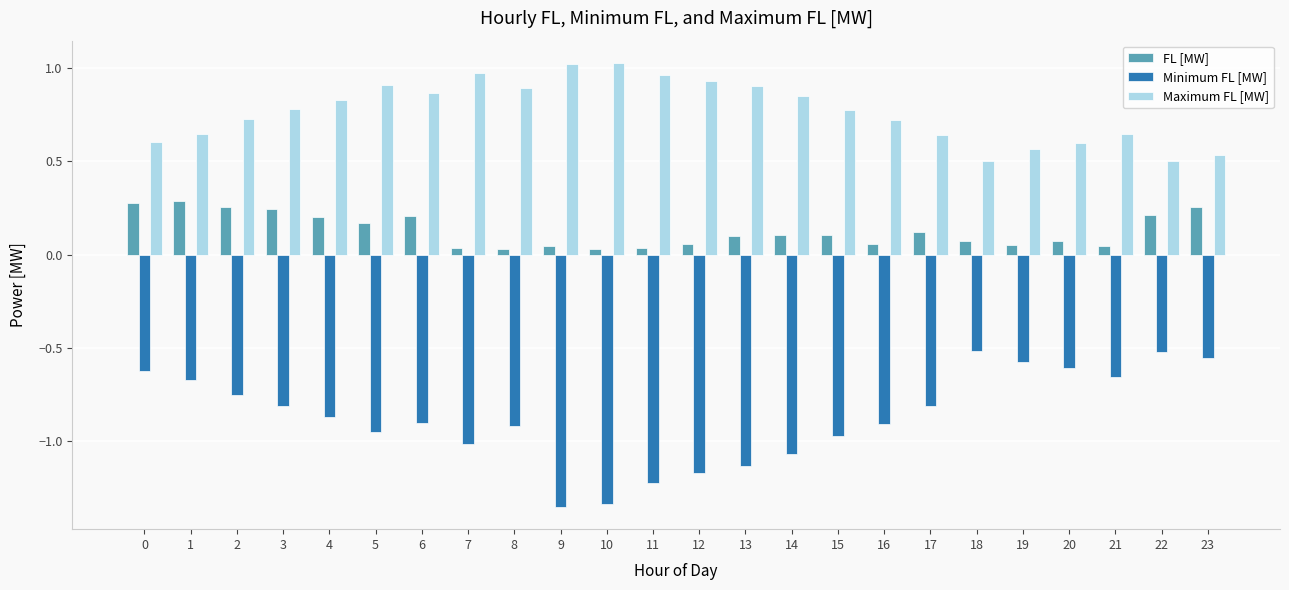

Is the value of Maximum FL [MW] at 17 greater than the value of FL [MW] at 13?

Yes